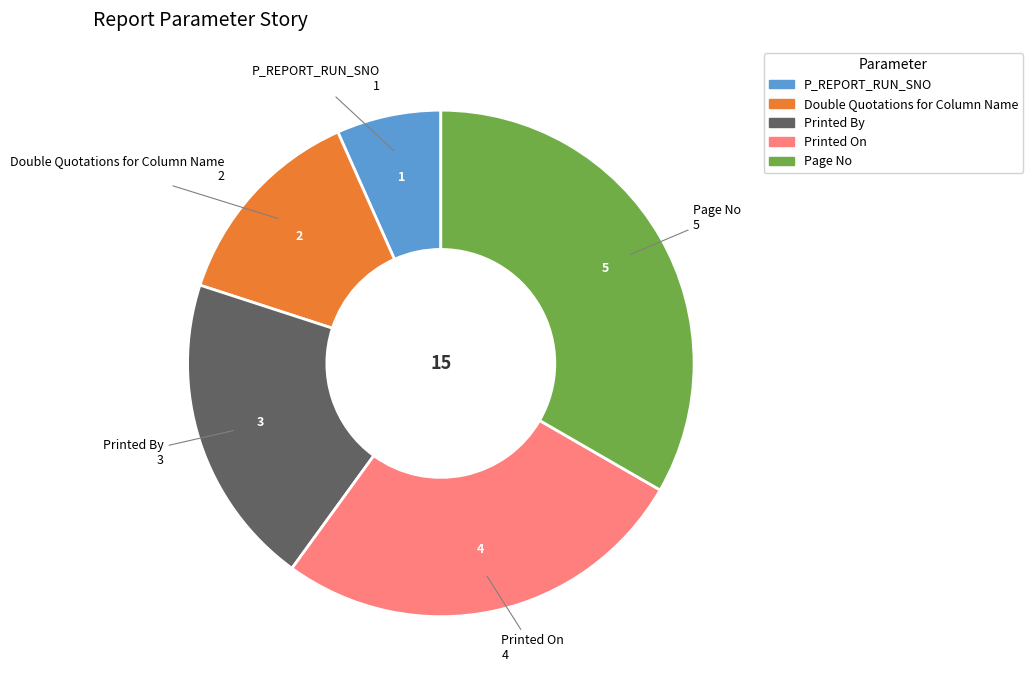

Is it true that Printed By is 20% of the pie?

True